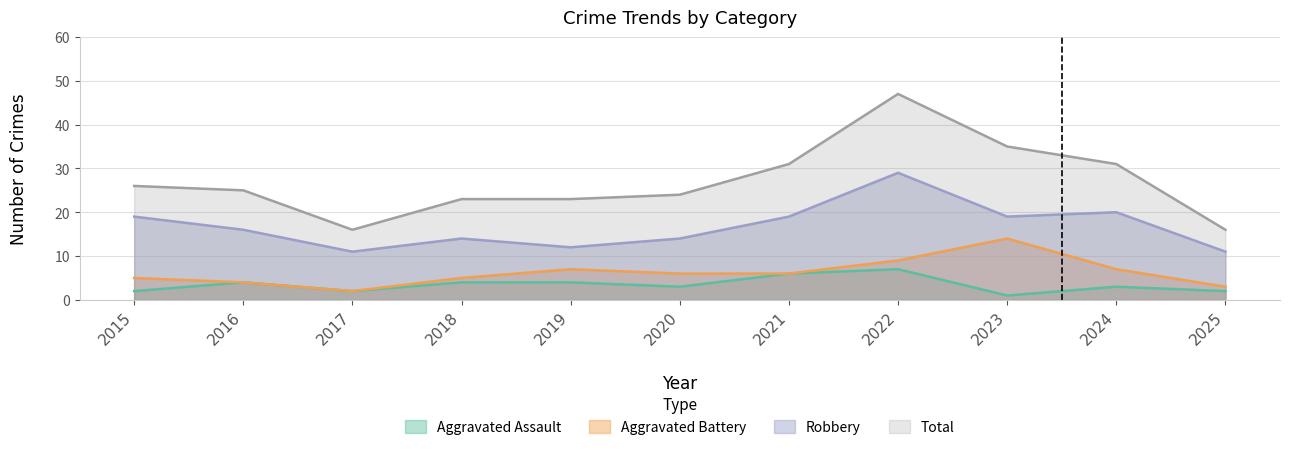

The value of Total at 2023 is 35. True or false?

True